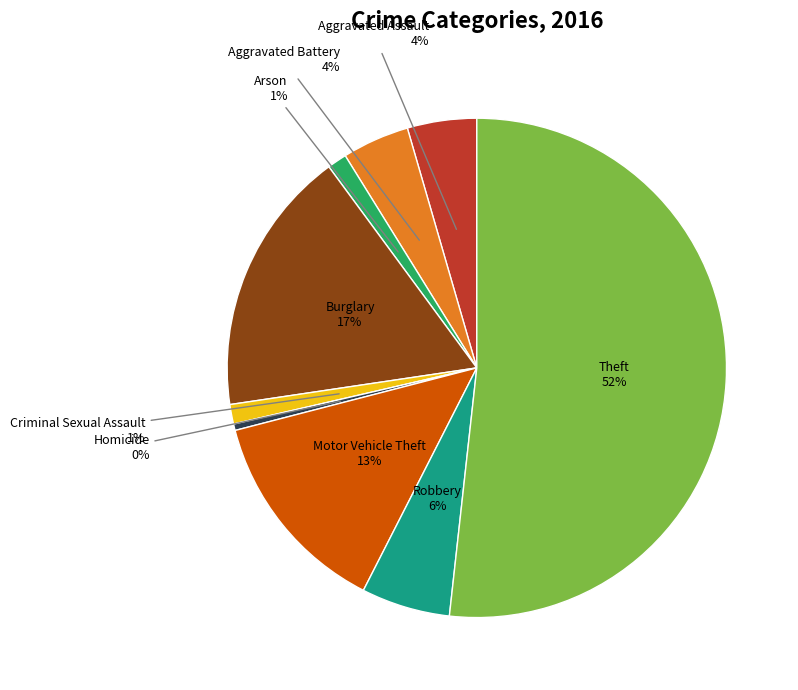

Is there a majority slice in this chart?

Yes